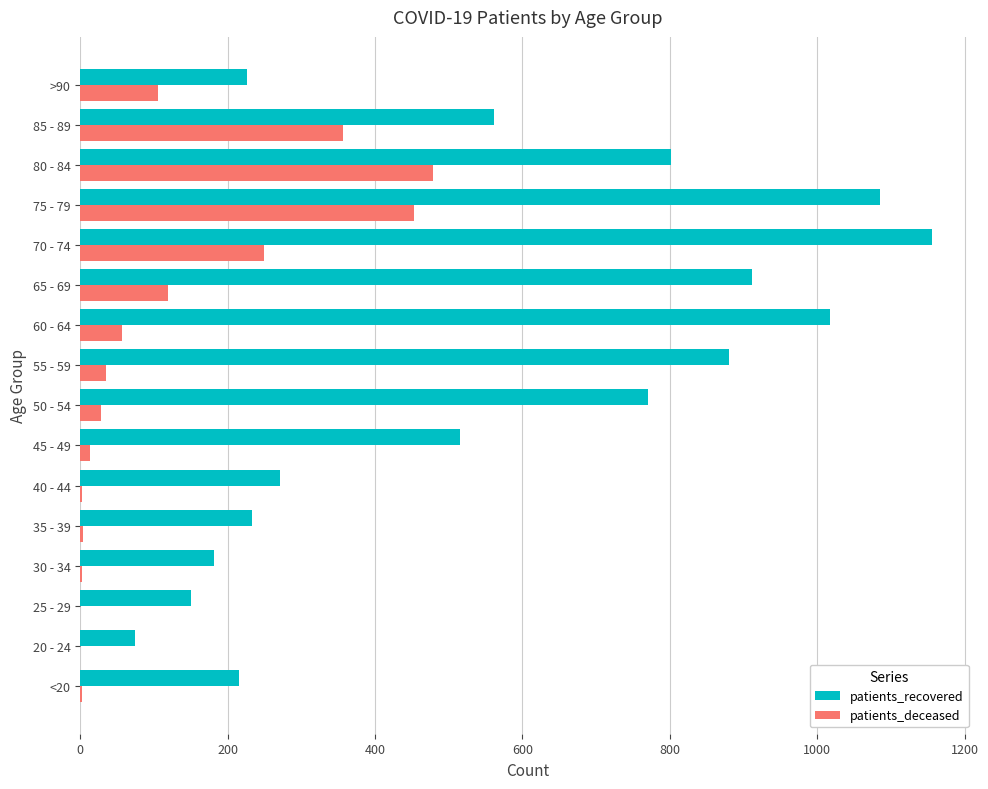

At which label does patients_deceased reach its peak?

80 - 84